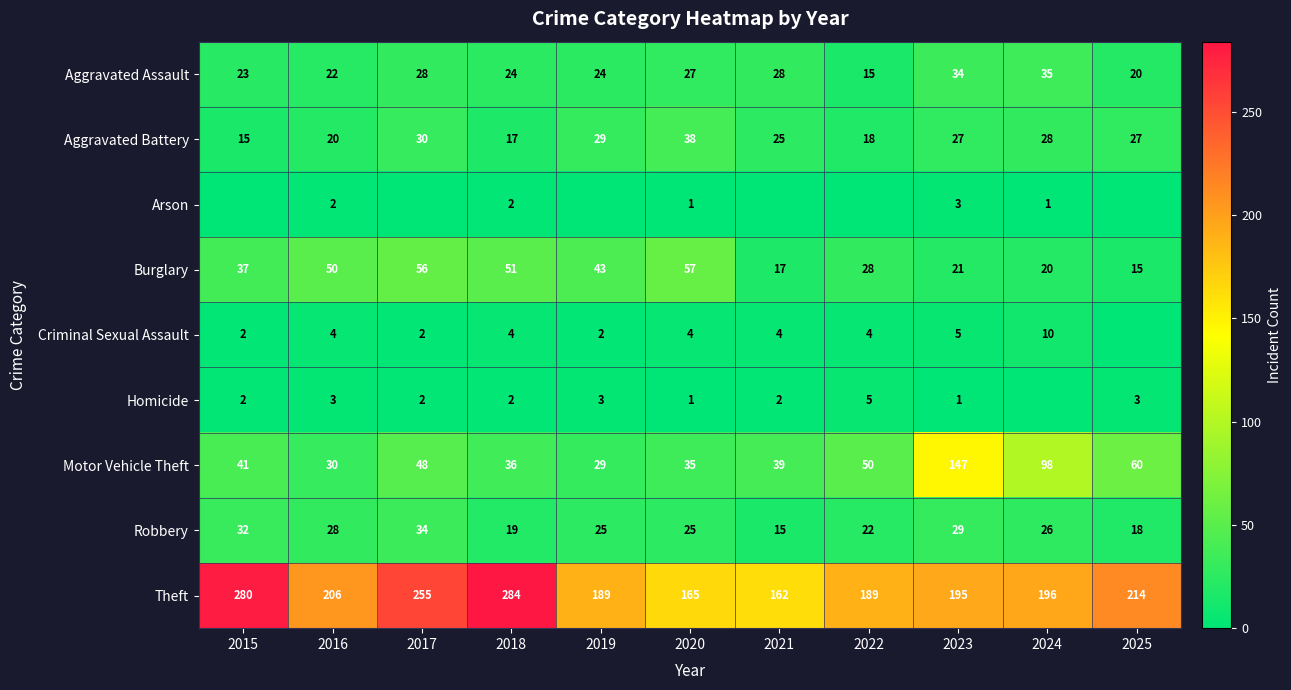

Read the Robbery value at 2024, to the nearest 10.

30